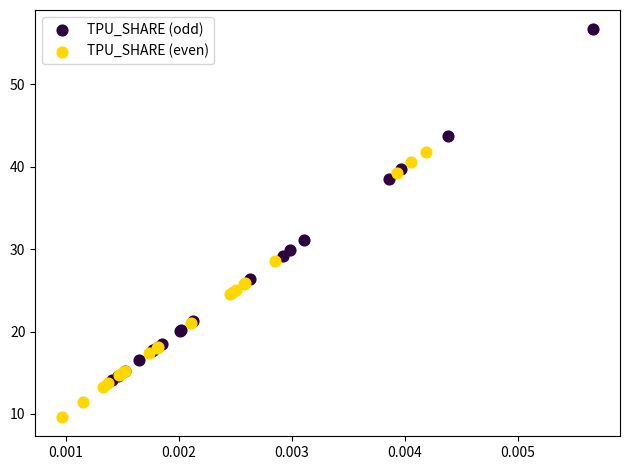

Which series reaches the maximum Y coordinate?

TPU_SHARE (odd)